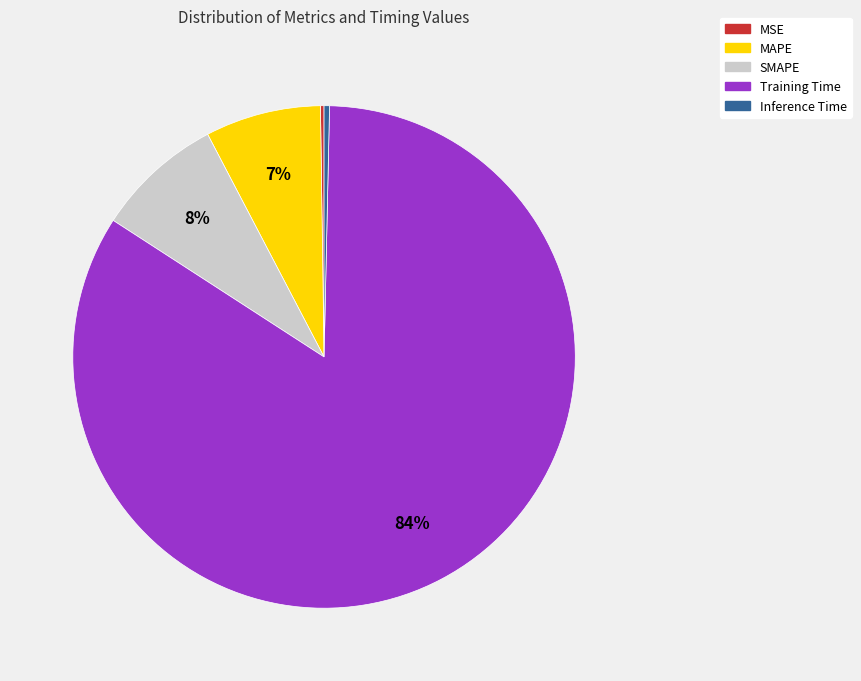

Is the sum of Inference Time and MAPE greater than half?

No